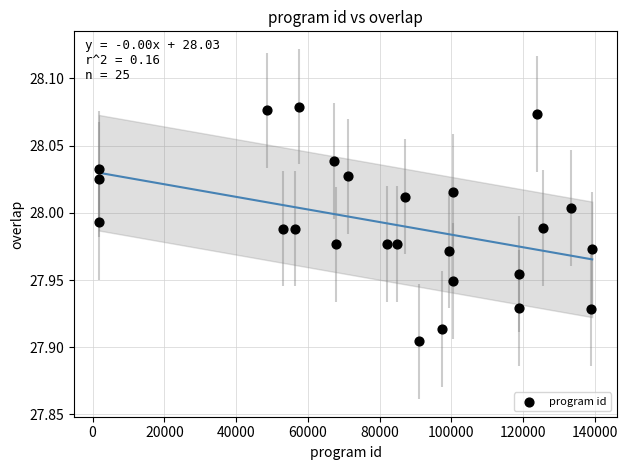

What is the range of X values (max minus min)?

137493.0